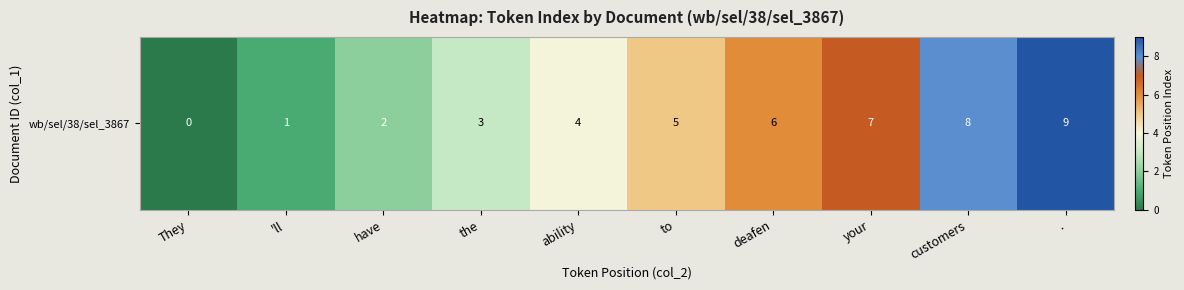

What is the change in value from They to 'll?

+1